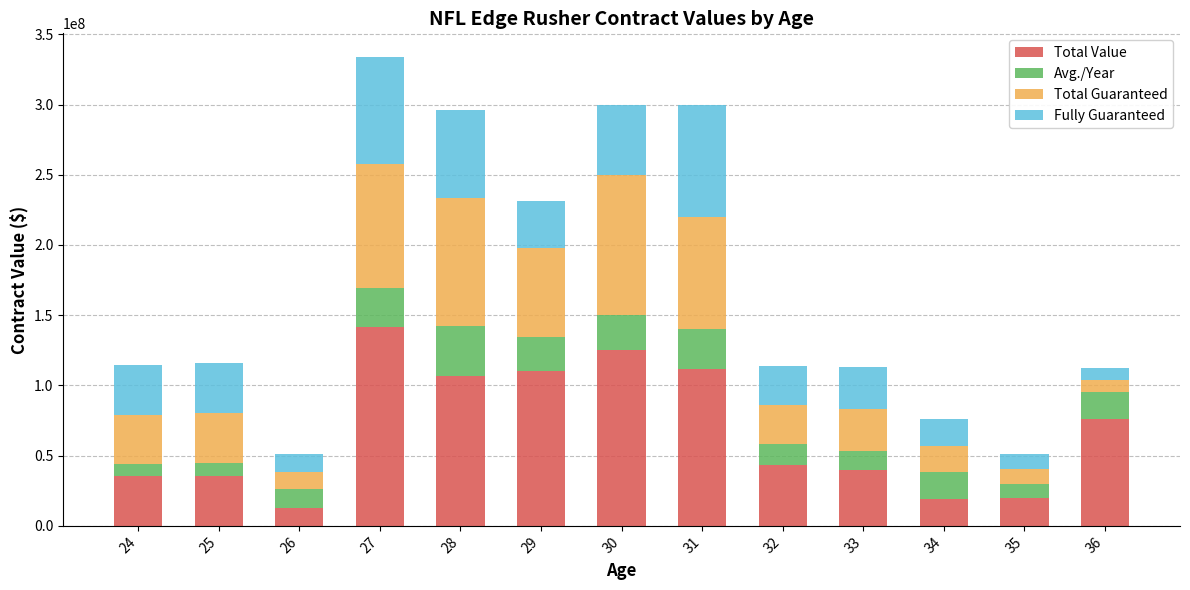

What is the sum of the Total Value values at 25 and 33?

75715388